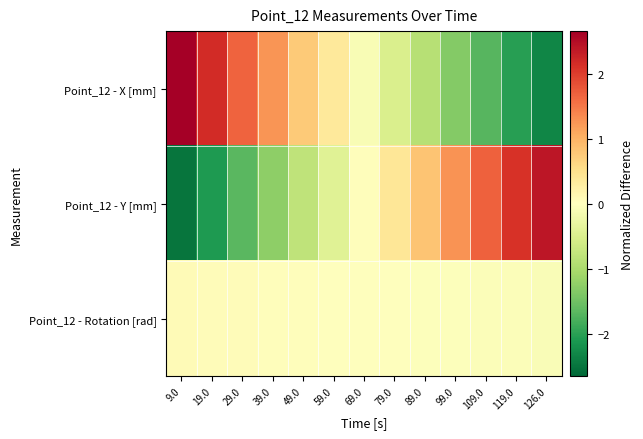

Reading left to right, list all the values displayed in this chart.

Point_12 - X [mm]: 9.0=2.7	19.0=2.2	29.0=1.7	39.0=1.3	49.0=0.8	59.0=0.4	69.0=-0.1	79.0=-0.5	89.0=-0.9	99.0=-1.3	109.0=-1.7	119.0=-2.0	126.0=-2.3
Point_12 - Y [mm]: 9.0=-2.5	19.0=-2.1	29.0=-1.7	39.0=-1.2	49.0=-0.8	59.0=-0.4	69.0=0.0	79.0=0.4	89.0=0.8	99.0=1.3	109.0=1.7	119.0=2.1	126.0=2.4
Point_12 - Rotation [rad]: 9.0=0.1	19.0=0.1	29.0=0.0	39.0=0.0	49.0=0.0	59.0=0.0	69.0=-0.0	79.0=-0.0	89.0=-0.0	99.0=-0.0	109.0=-0.0	119.0=-0.1	126.0=-0.1